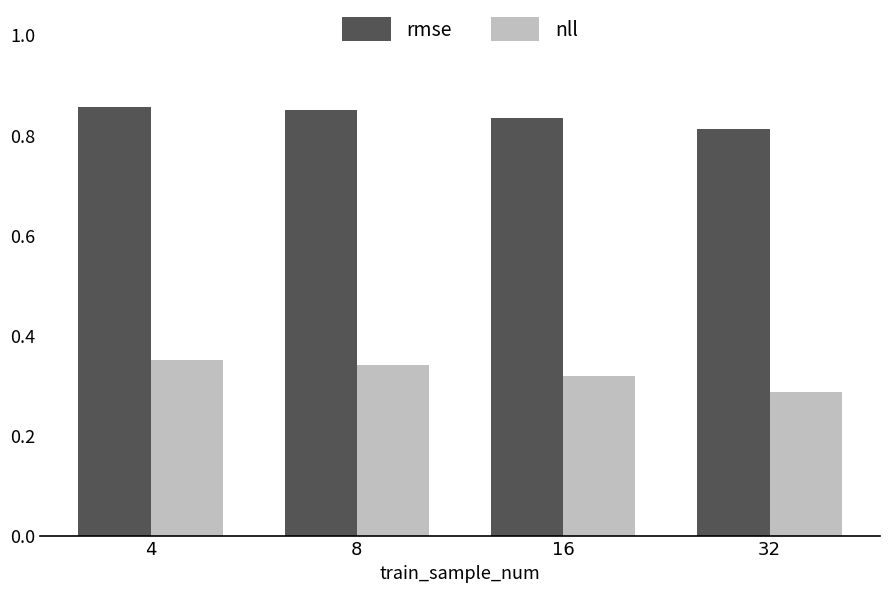

What are all the series names shown in the legend?

rmse, nll